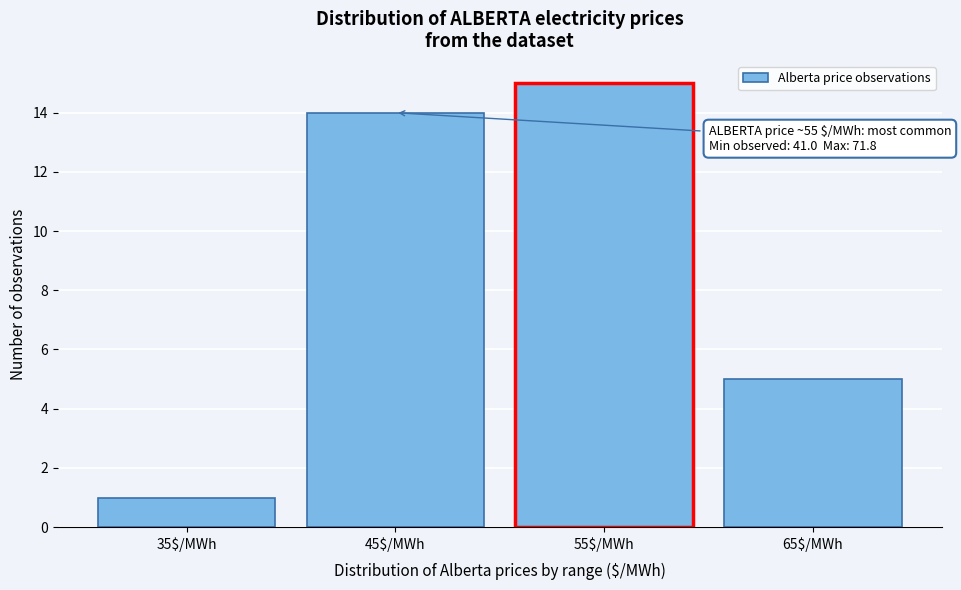

Reading left to right, extract all data points from this chart.

1	14	15	5